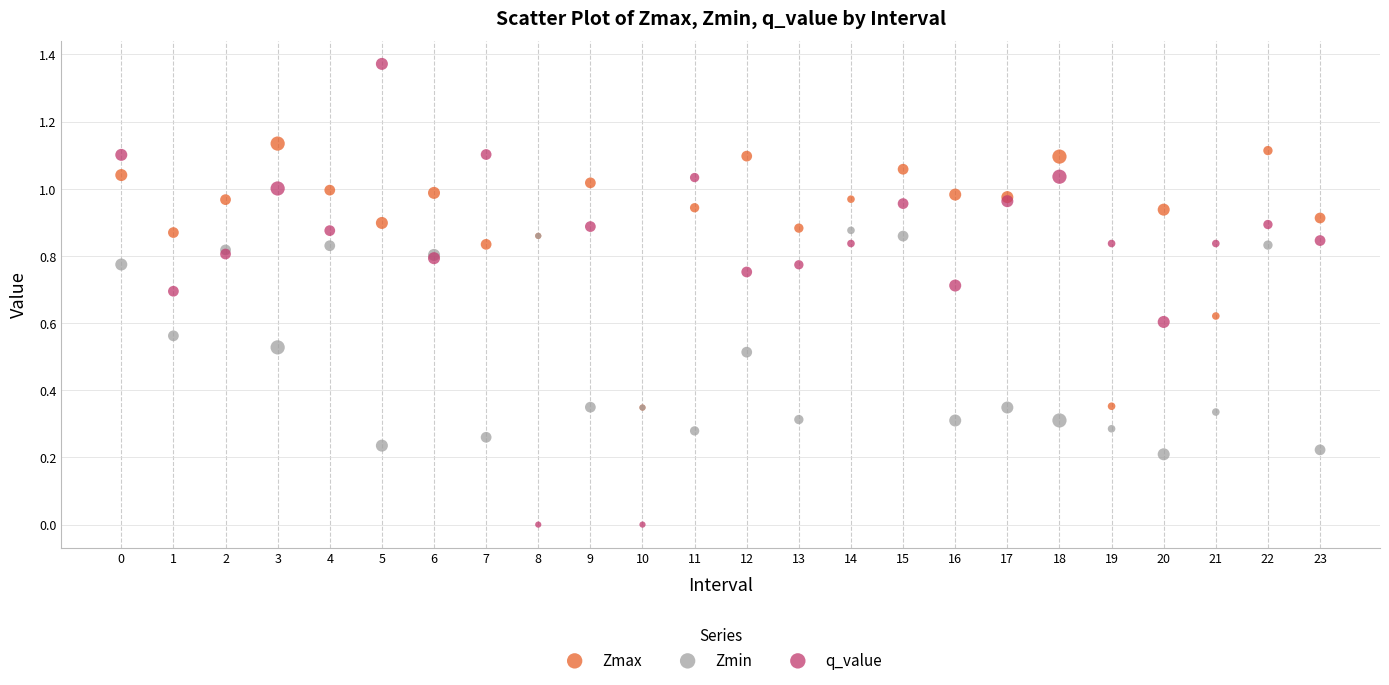

Which series contains the lowest Y value?

q_value